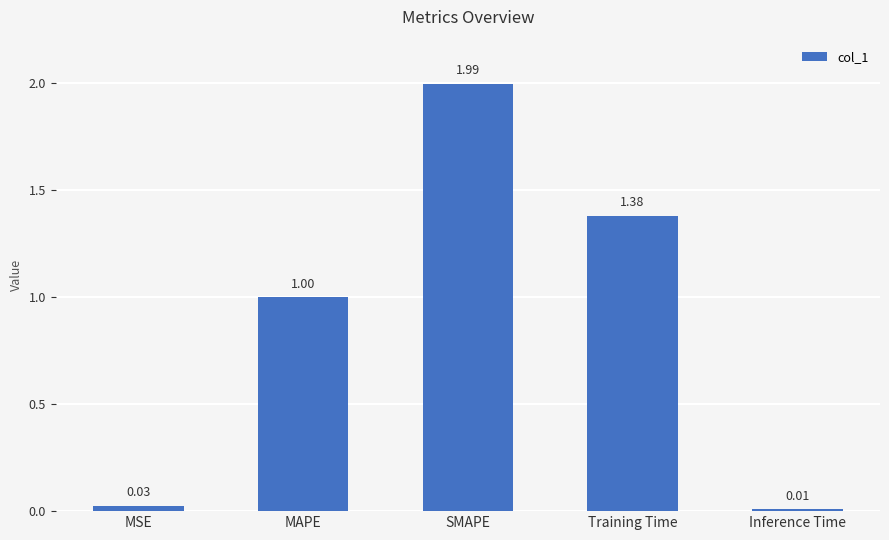

What is the sum of all values?

4.4